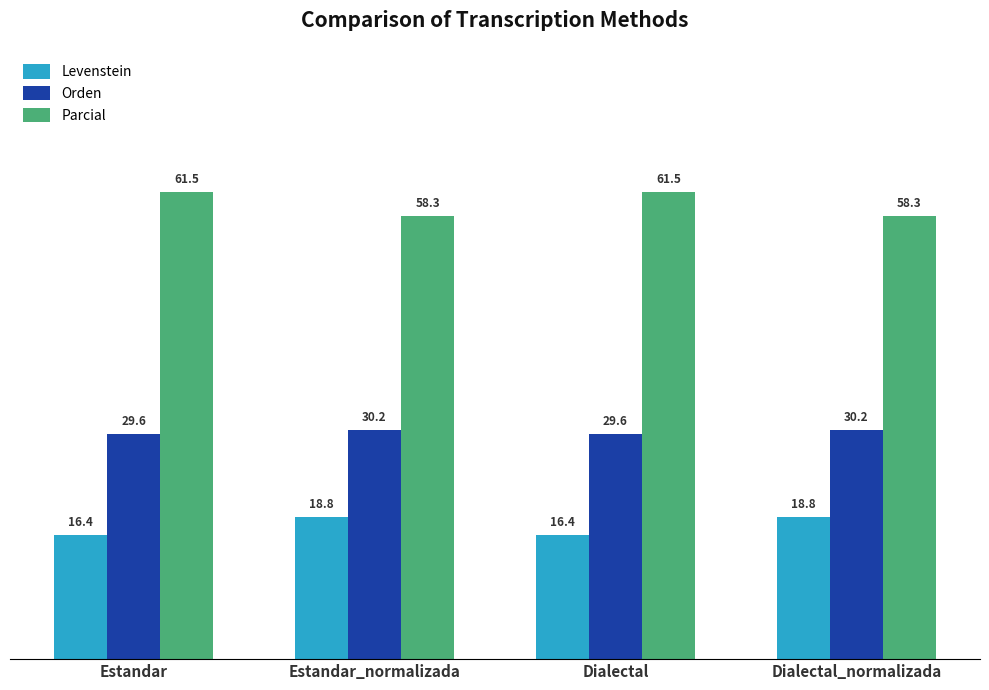

Reading right to left, extract all data points from this chart.

Levenstein: 18.8	16.4	18.8	16.4
Orden: 30.2	29.6	30.2	29.6
Parcial: 58.3	61.5	58.3	61.5